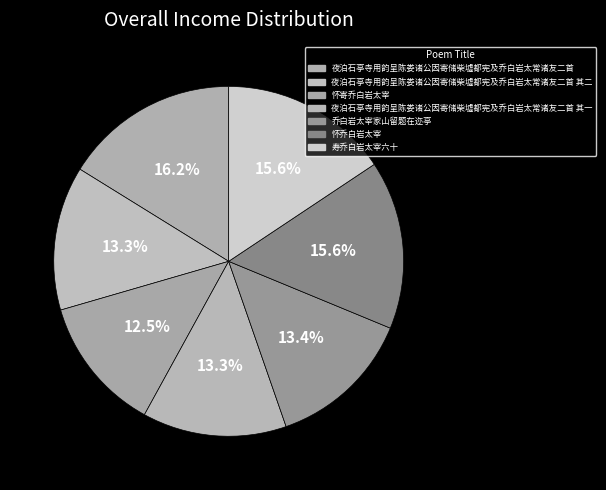

Which category has the biggest portion of the pie?

夜泊石亭寺用韵呈陈娄诸公因寄储柴墟都宪及乔白岩太常诸友二首